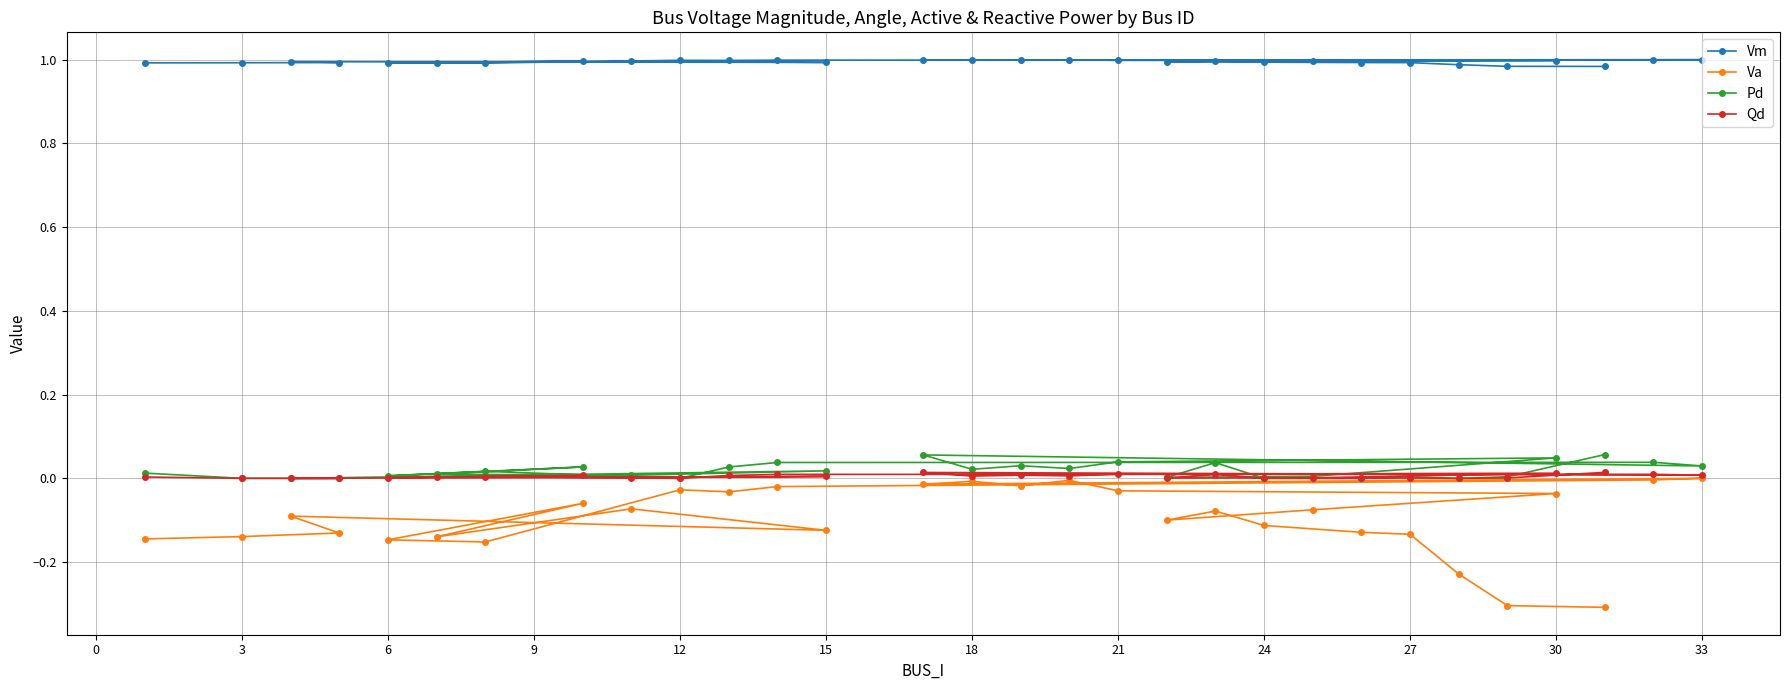

In Va, how many points are higher than both neighbors (excluding endpoints)?

8